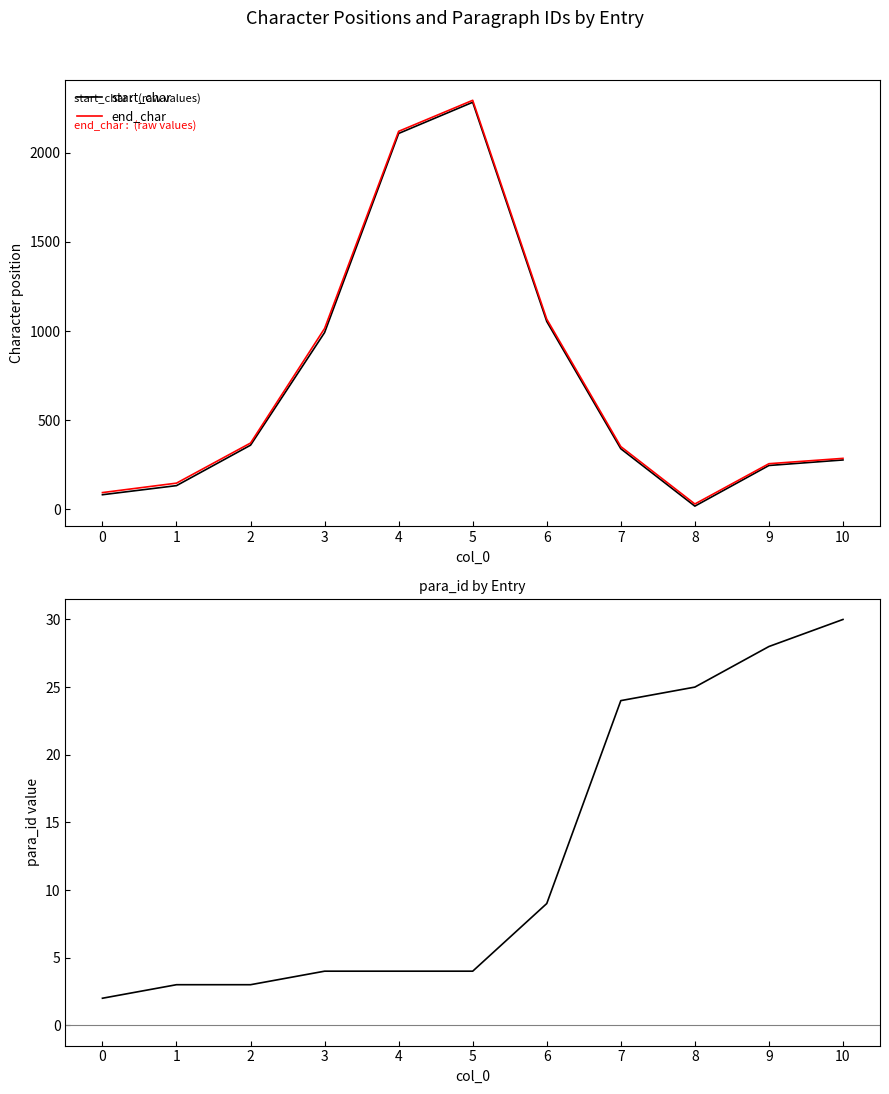

What is the value of the end_char point at the 8th from the left?

352